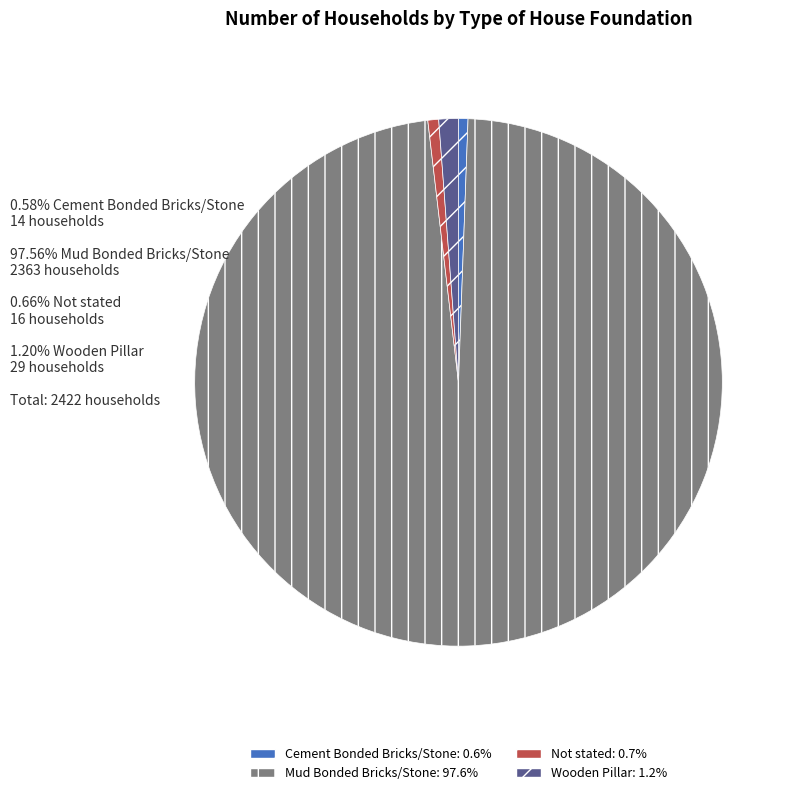

Which category has the biggest portion of the pie?

Mud Bonded Bricks/Stone